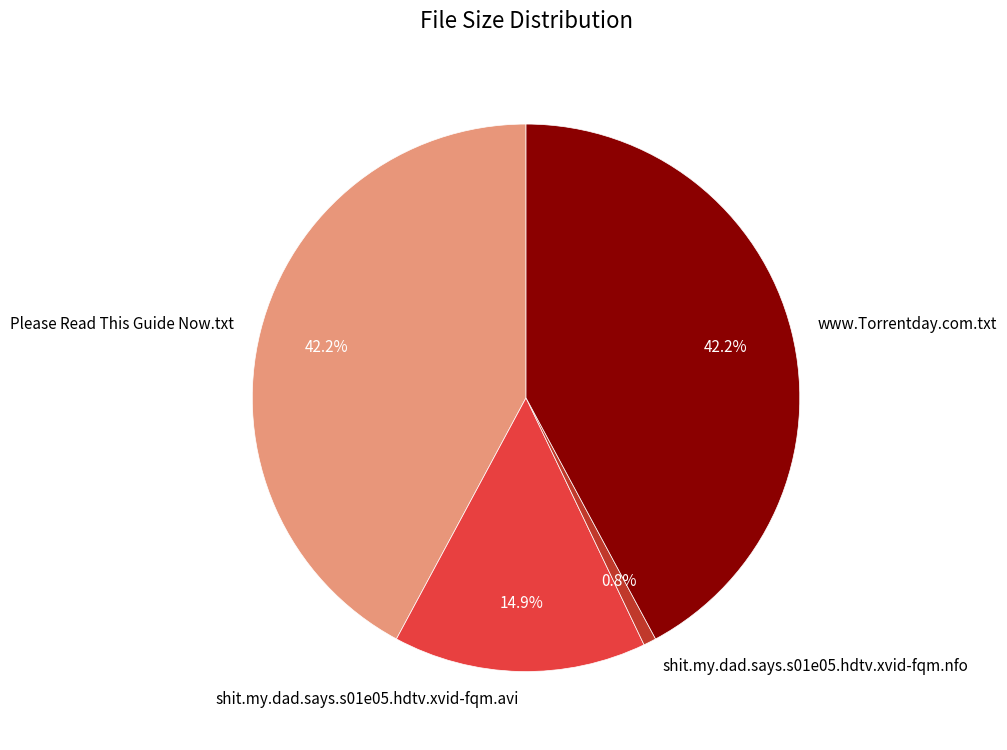

Which category has the smallest portion of the pie?

shit.my.dad.says.s01e05.hdtv.xvid-fqm.nfo